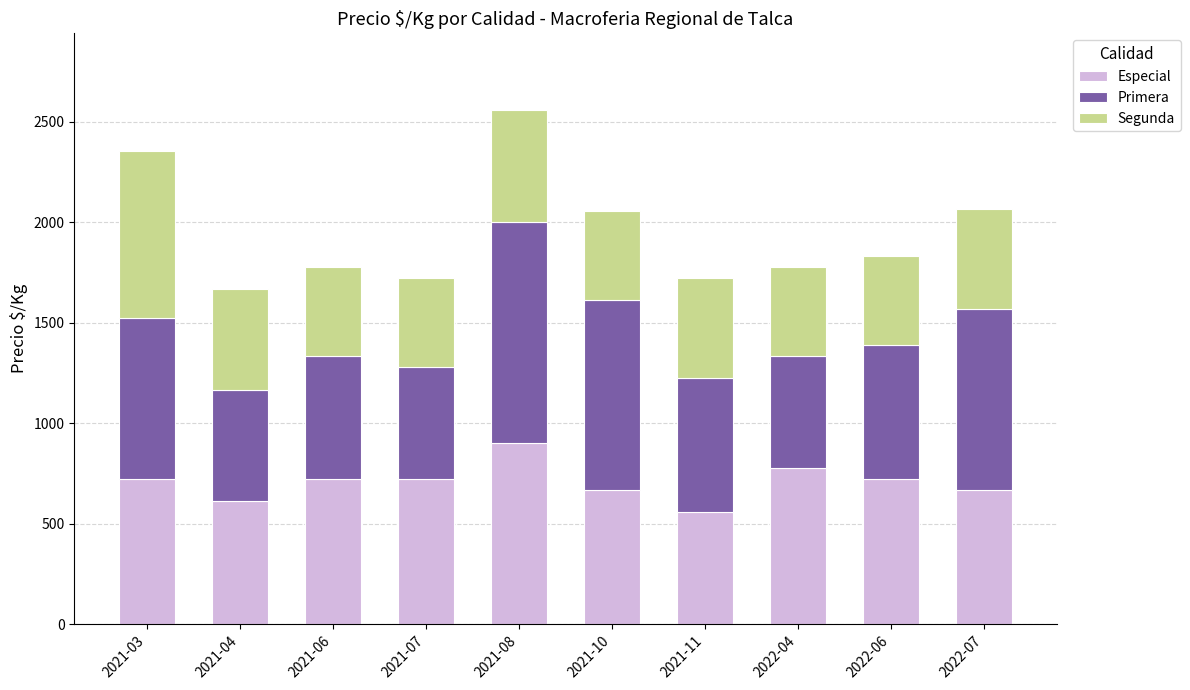

What is the difference between the second highest and second lowest values in the Especial series?

167